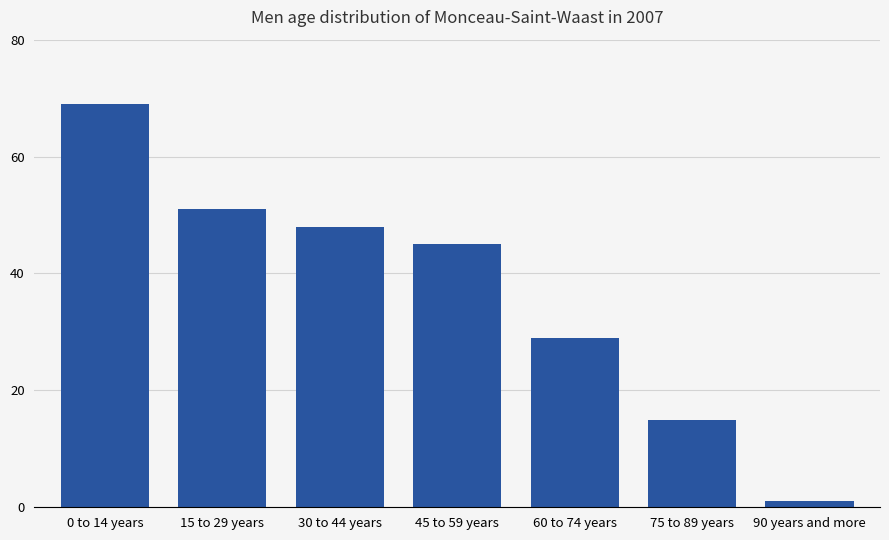

How many bars are there in total?

7